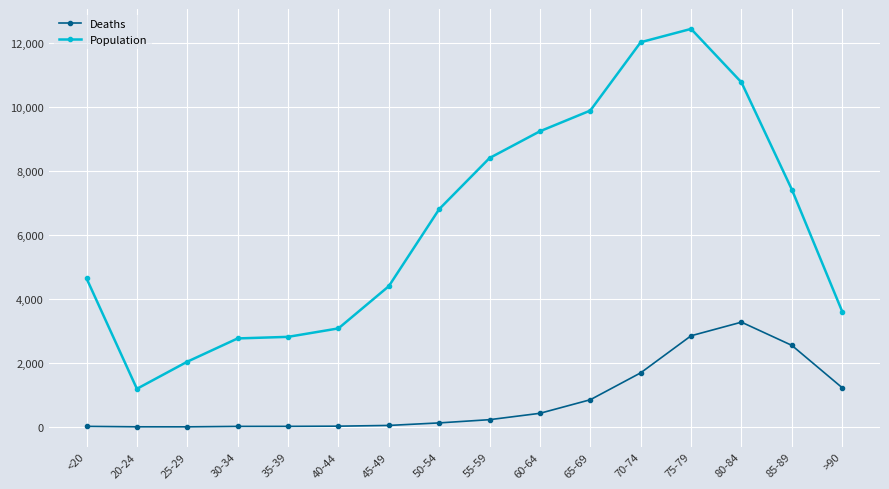

Is the value of Deaths at 45-49 greater than the value of Population at 25-29?

No